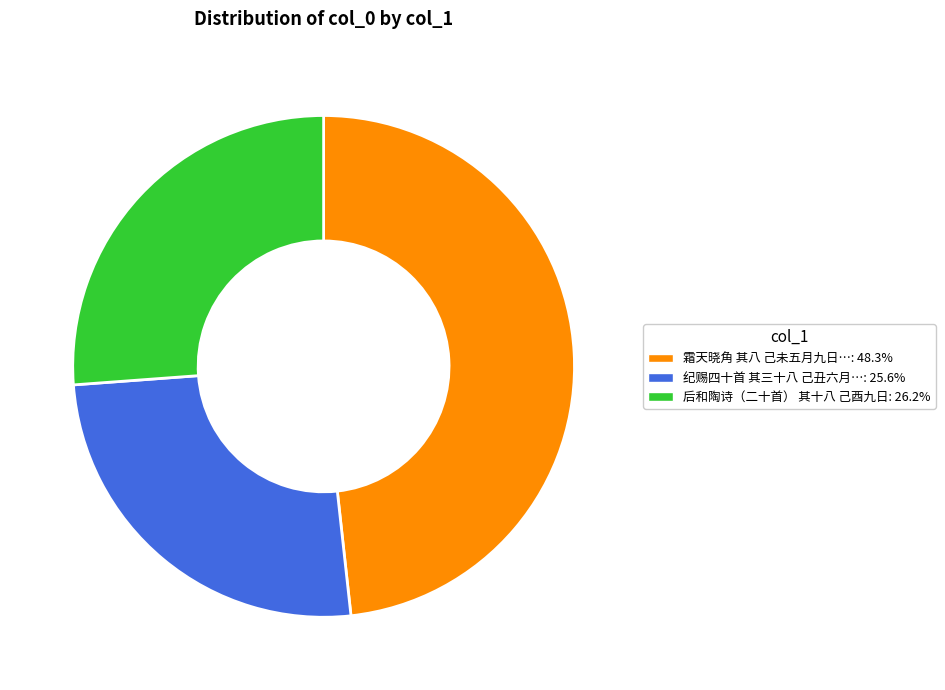

Does any single category account for the majority?

No